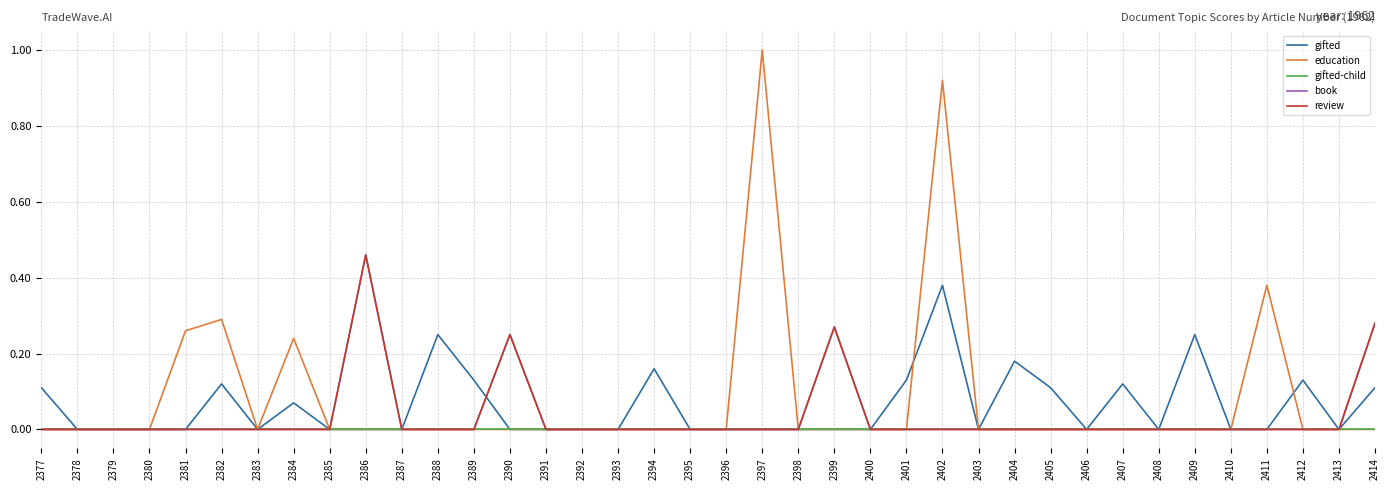

Does the chart have visible grid lines?

Yes